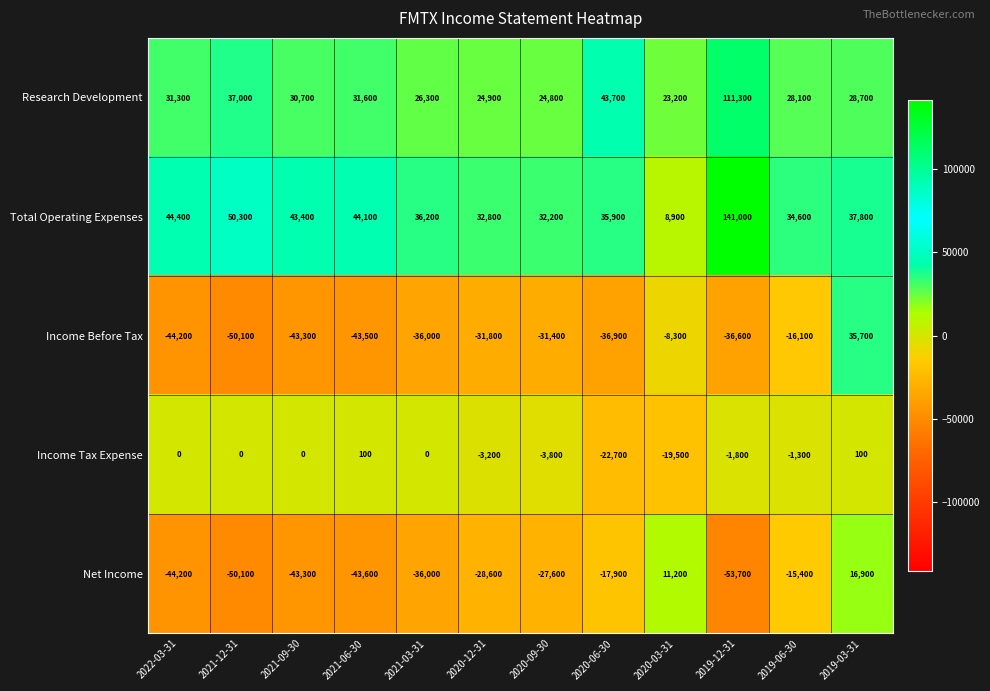

Where is Income Before Tax nearest to the value -7200?

2020-03-31